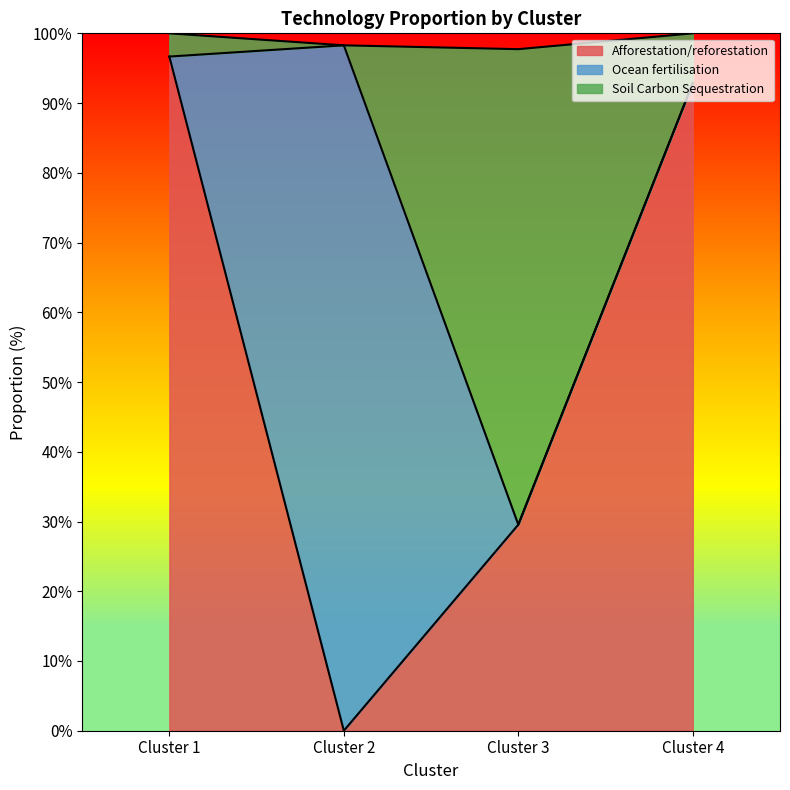

Which category has the lowest value in the Afforestation/reforestation series?

Cluster 2